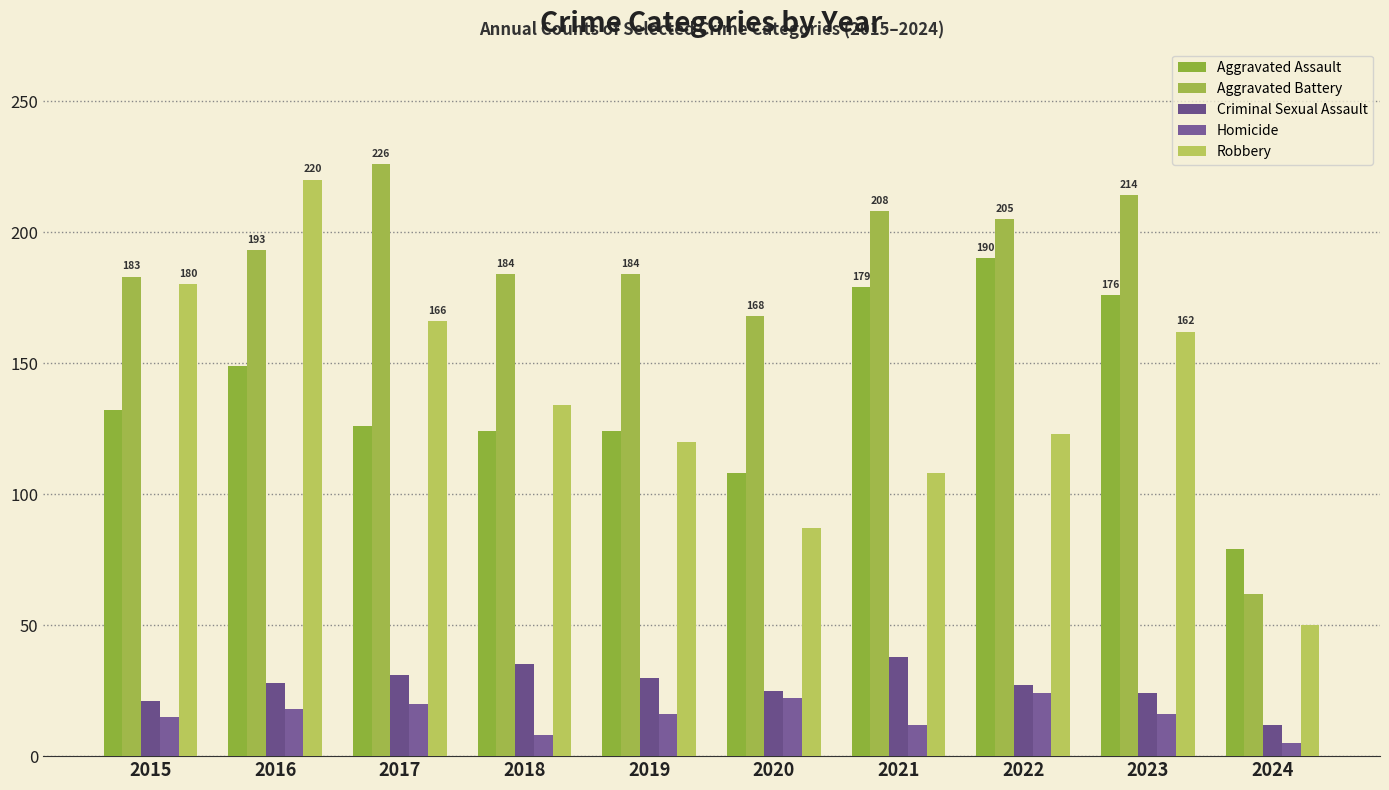

Reading right to left, what are all the values shown in this chart?

Aggravated Assault: 2024=79	2023=176	2022=190	2021=179	2020=108	2019=124	2018=124	2017=126	2016=149	2015=132
Aggravated Battery: 2024=62	2023=214	2022=205	2021=208	2020=168	2019=184	2018=184	2017=226	2016=193	2015=183
Criminal Sexual Assault: 2024=12	2023=24	2022=27	2021=38	2020=25	2019=30	2018=35	2017=31	2016=28	2015=21
Homicide: 2024=5	2023=16	2022=24	2021=12	2020=22	2019=16	2018=8	2017=20	2016=18	2015=15
Robbery: 2024=50	2023=162	2022=123	2021=108	2020=87	2019=120	2018=134	2017=166	2016=220	2015=180